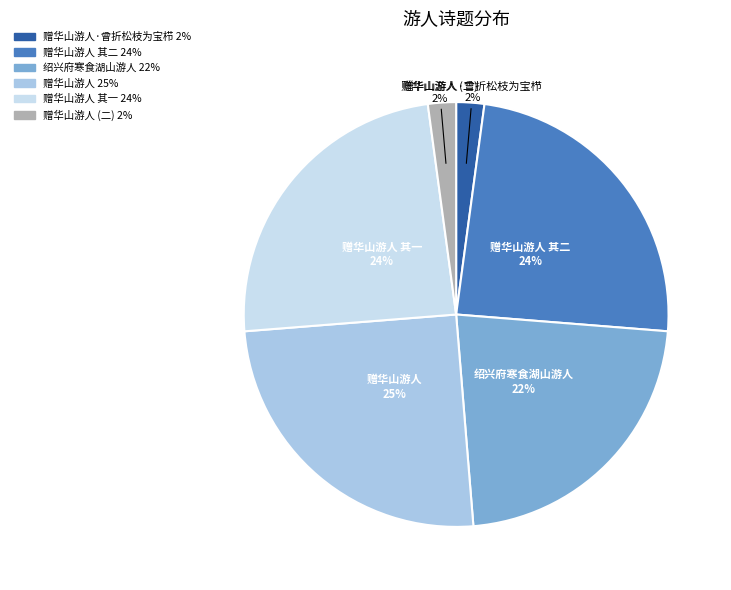

Is there a majority slice in this chart?

No